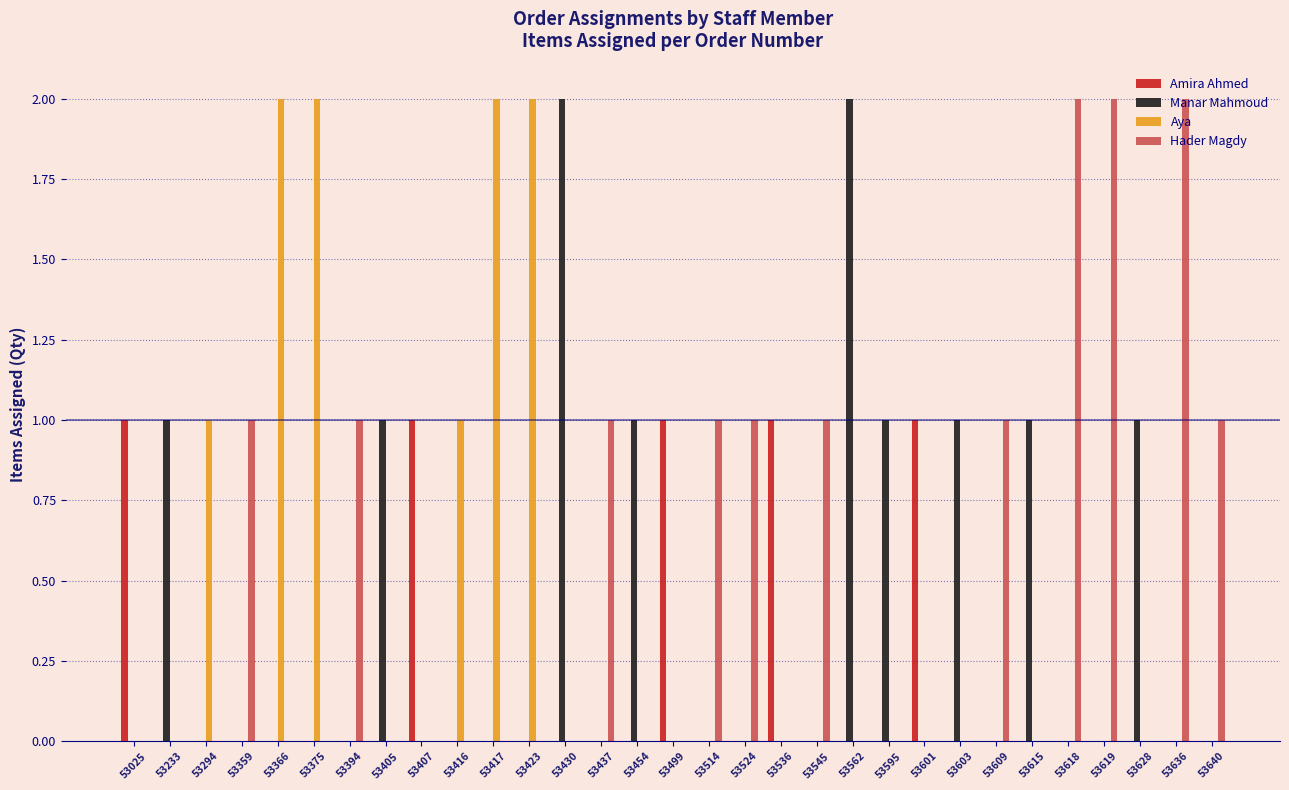

What is the sum of all Aya values?

10